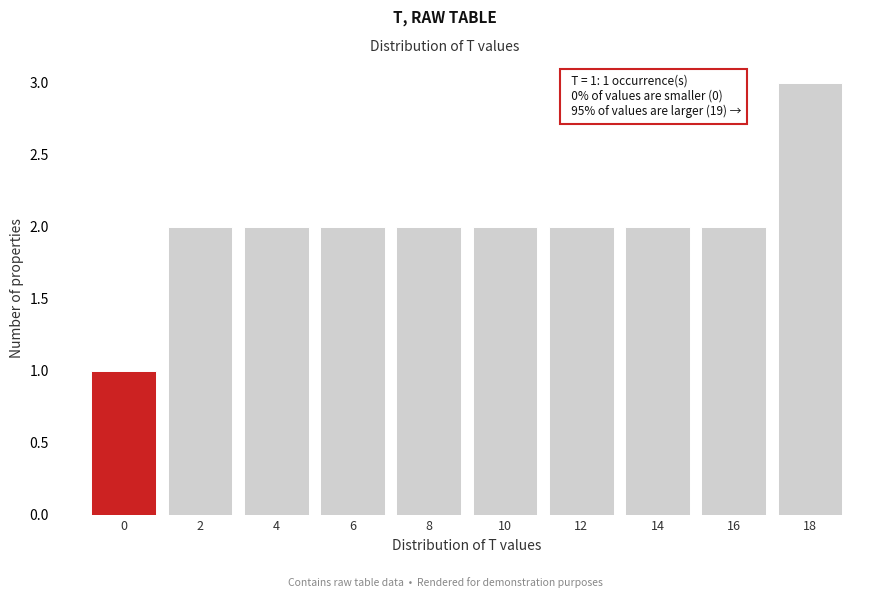

Reading left to right, extract all data points from this chart.

1	2	2	2	2	2	2	2	2	3